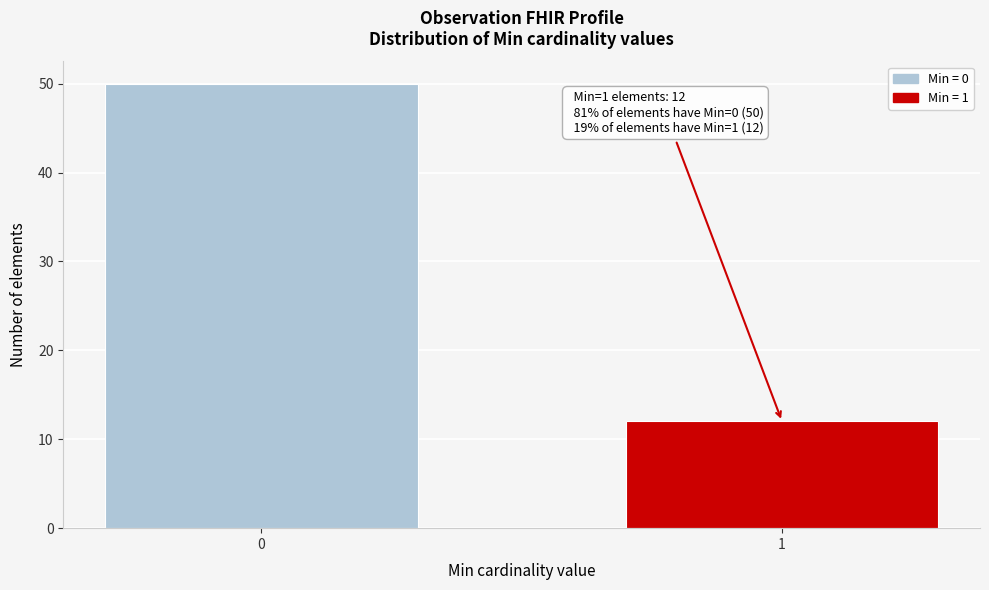

Reading right to left, extract all data points from this chart.

12	50